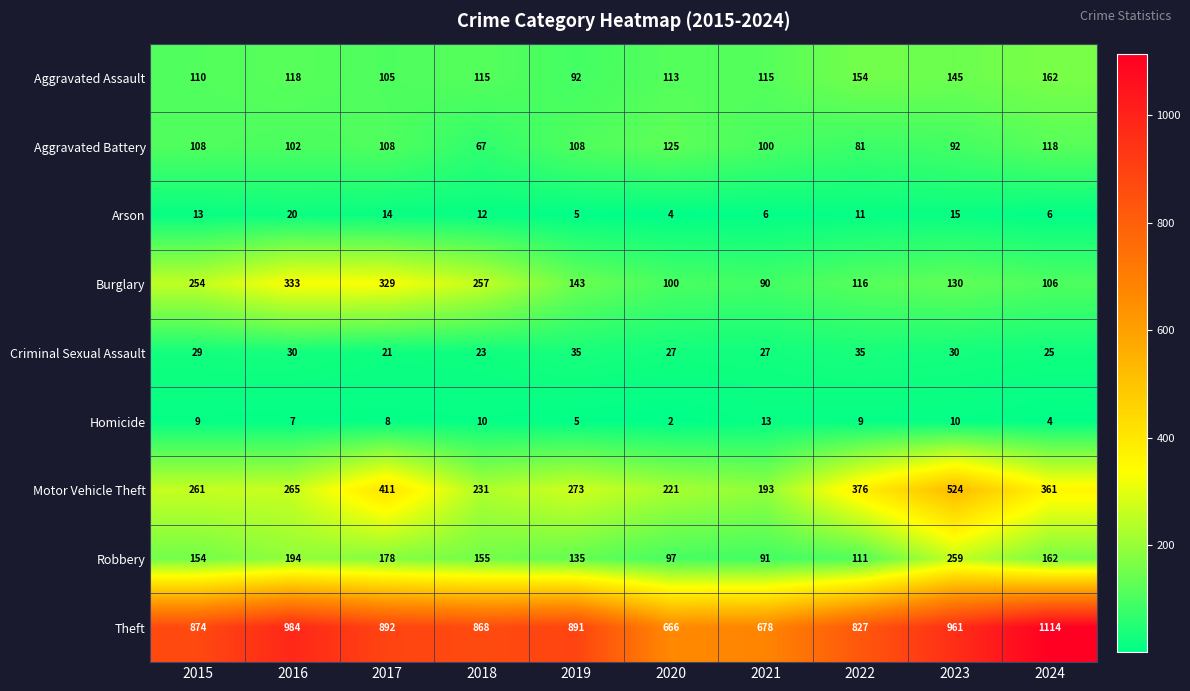

What is the minimum value for Motor Vehicle Theft?

193